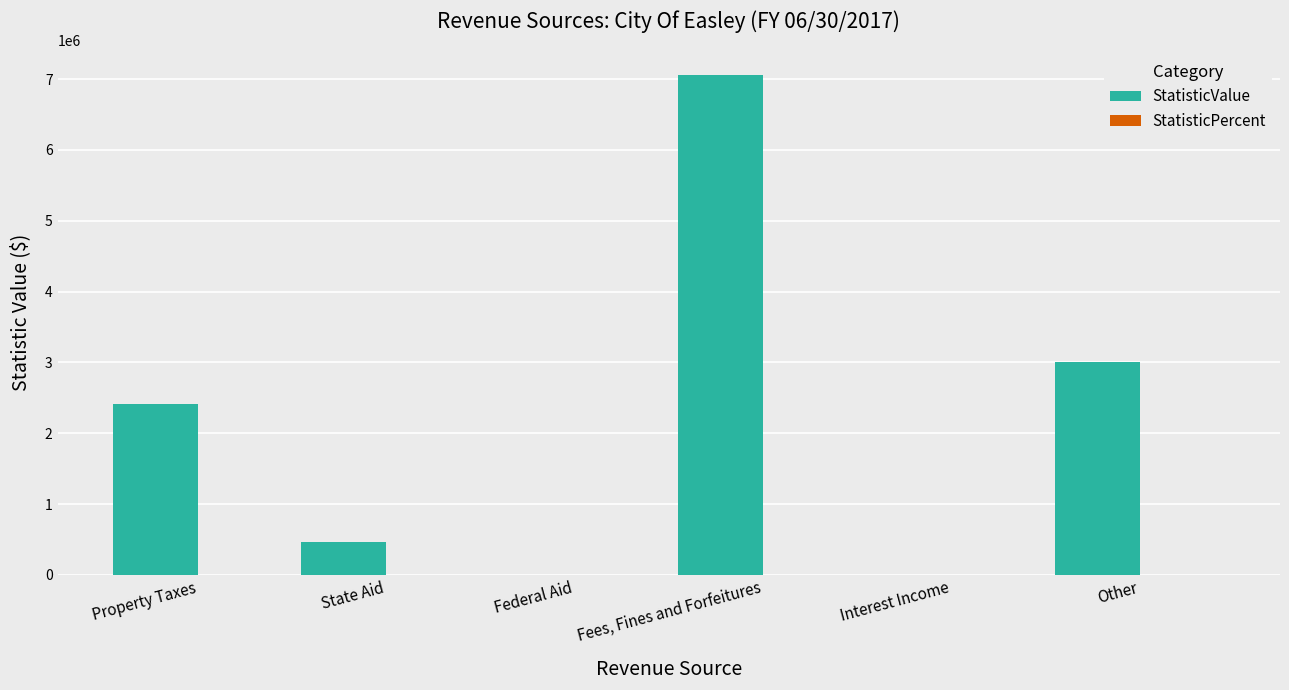

Are the bars grouped side by side (vs. stacked)?

Yes